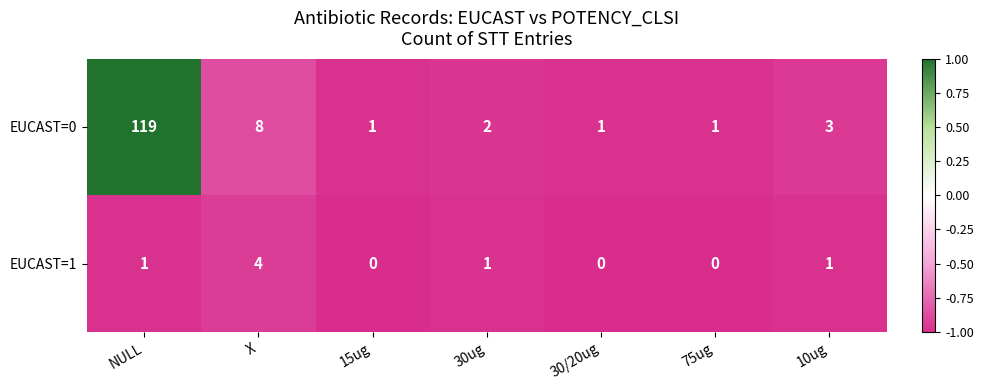

Rank the series at 30/20ug from highest to lowest value.

EUCAST=0, EUCAST=1